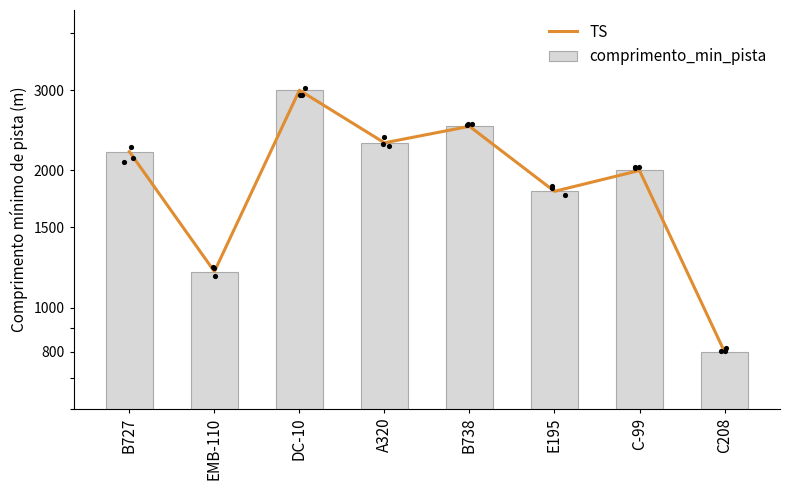

Which series contains the highest Y value?

TS